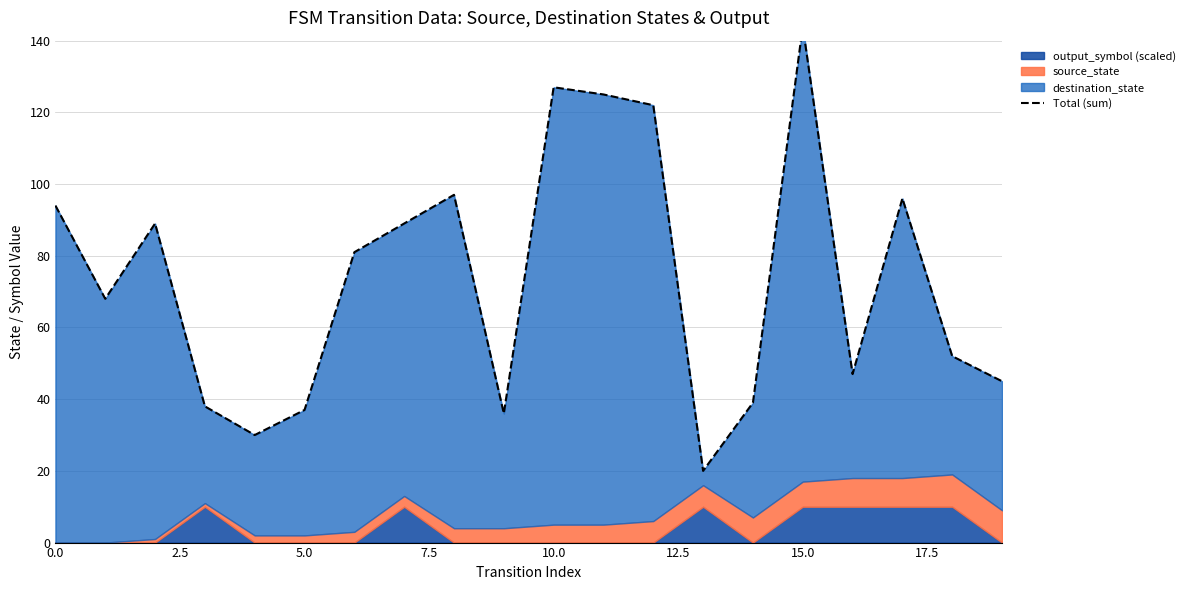

Which has a higher value, 11 or 19?

11